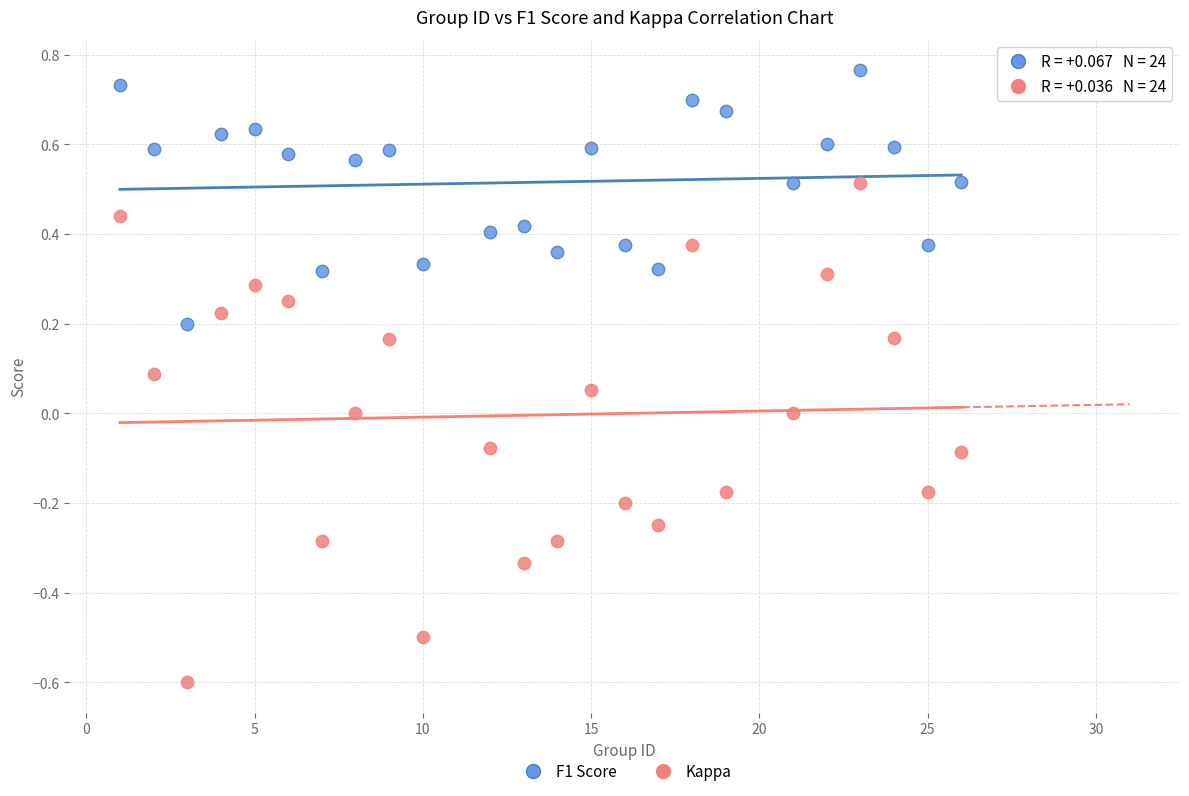

Across all data points, what is the range of X values (max minus min)?

25.0